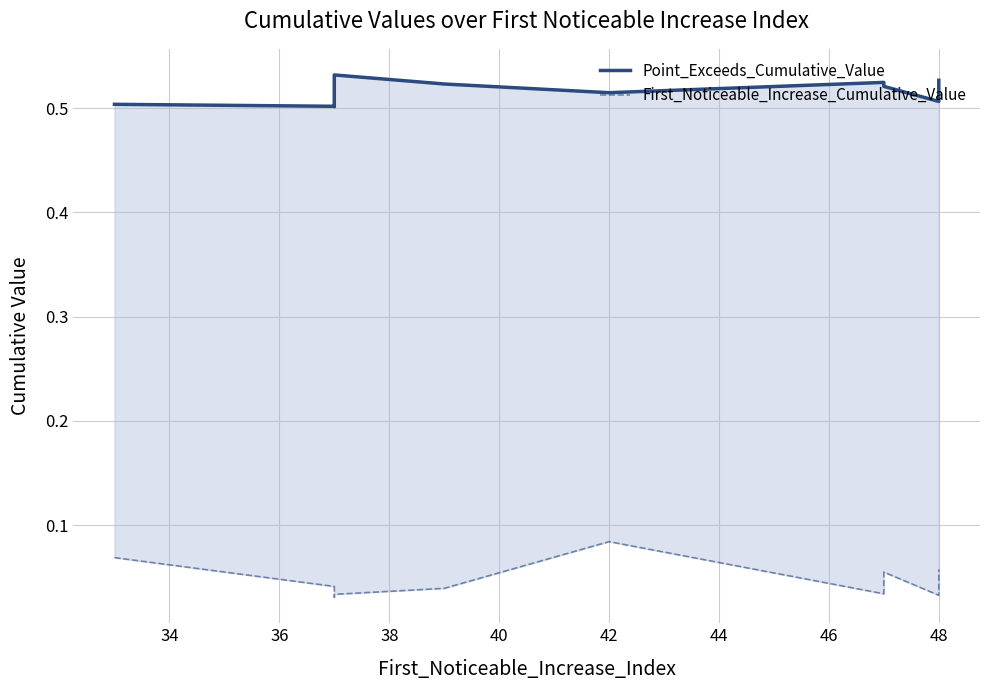

Between 34 and 48, which series saw the biggest shift?

First_Noticeable_Increase_Cumulative_Value